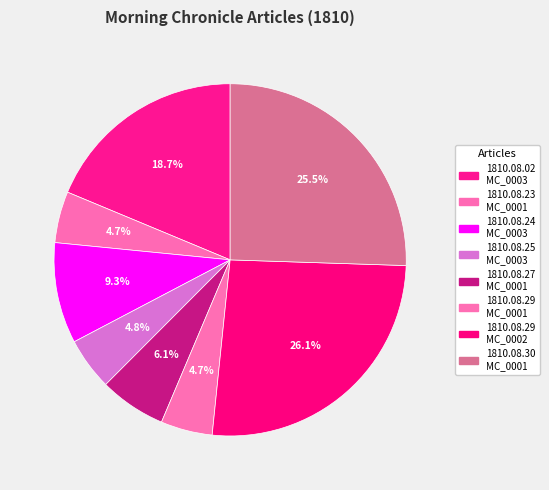

Which slice is the smallest?

1810.08.23_MorningChronicle_0001